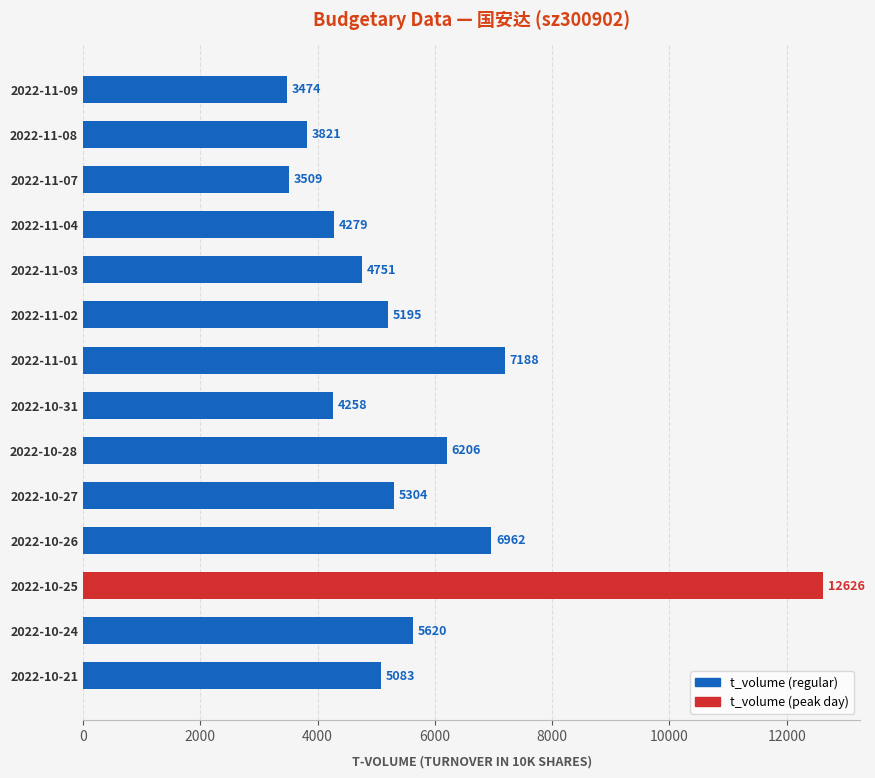

Does the chart contain any negative values?

No